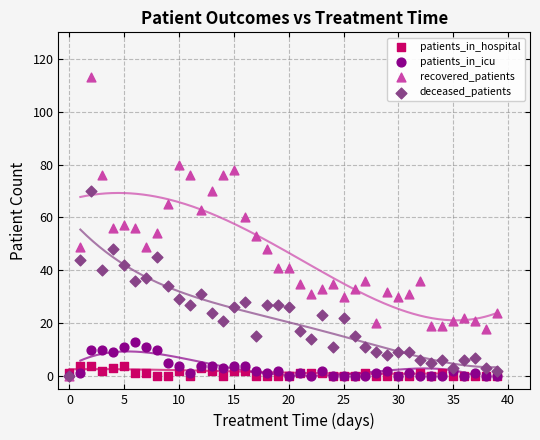

What are all the series names shown in the legend?

patients_in_hospital, patients_in_icu, recovered_patients, deceased_patients